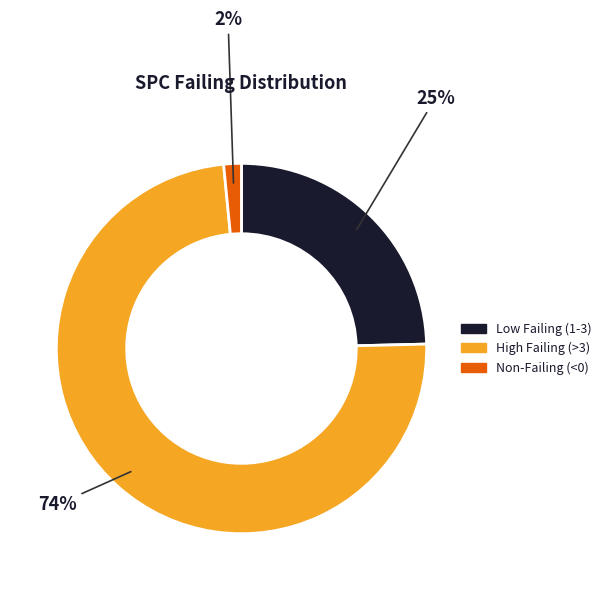

To the nearest percent, what is the average slice percentage?

33%